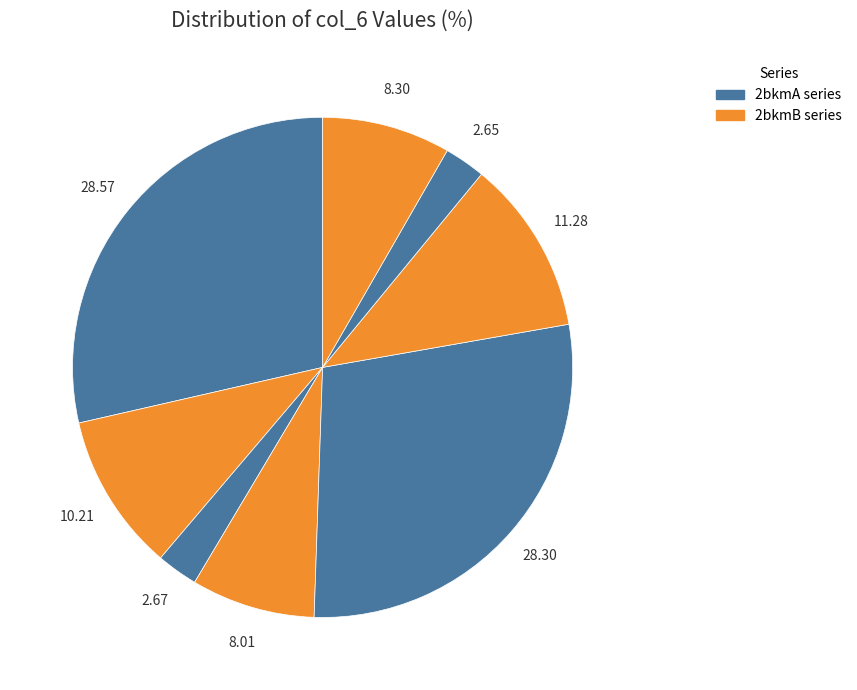

Rank the categories by value from lowest to highest.

2bkmB86, 2bkmA86, 2bkmA108, 2bkmB108, 2bkmA44, 2bkmB44, 2bkmB13, 2bkmA13